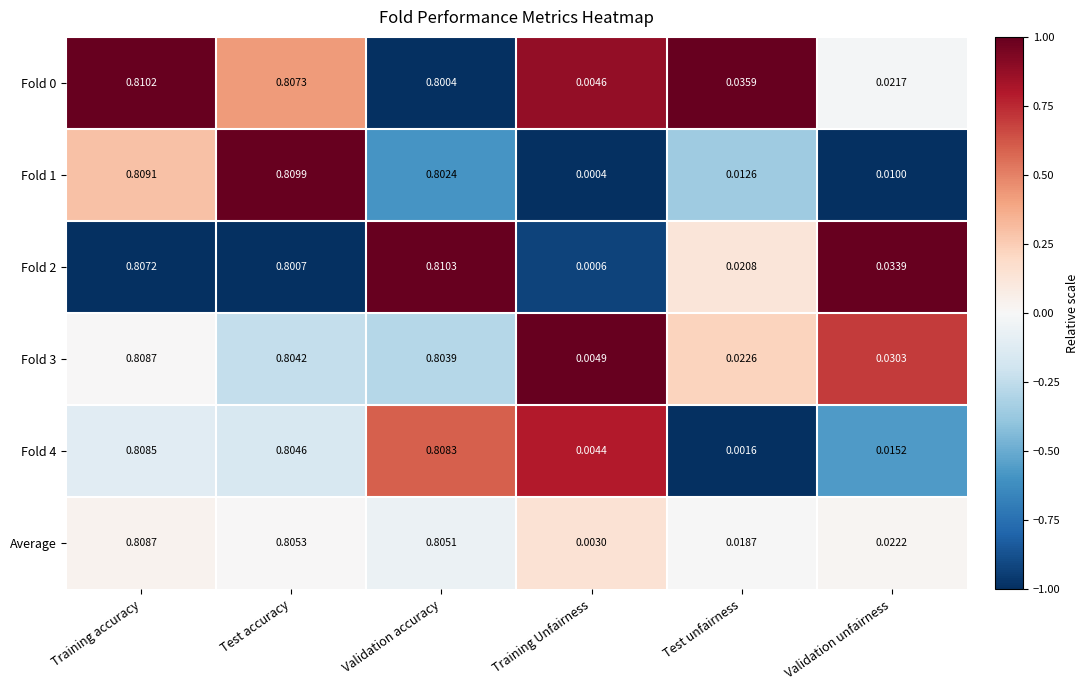

Where is Fold 3 nearest to the value 0?

Training Unfairness